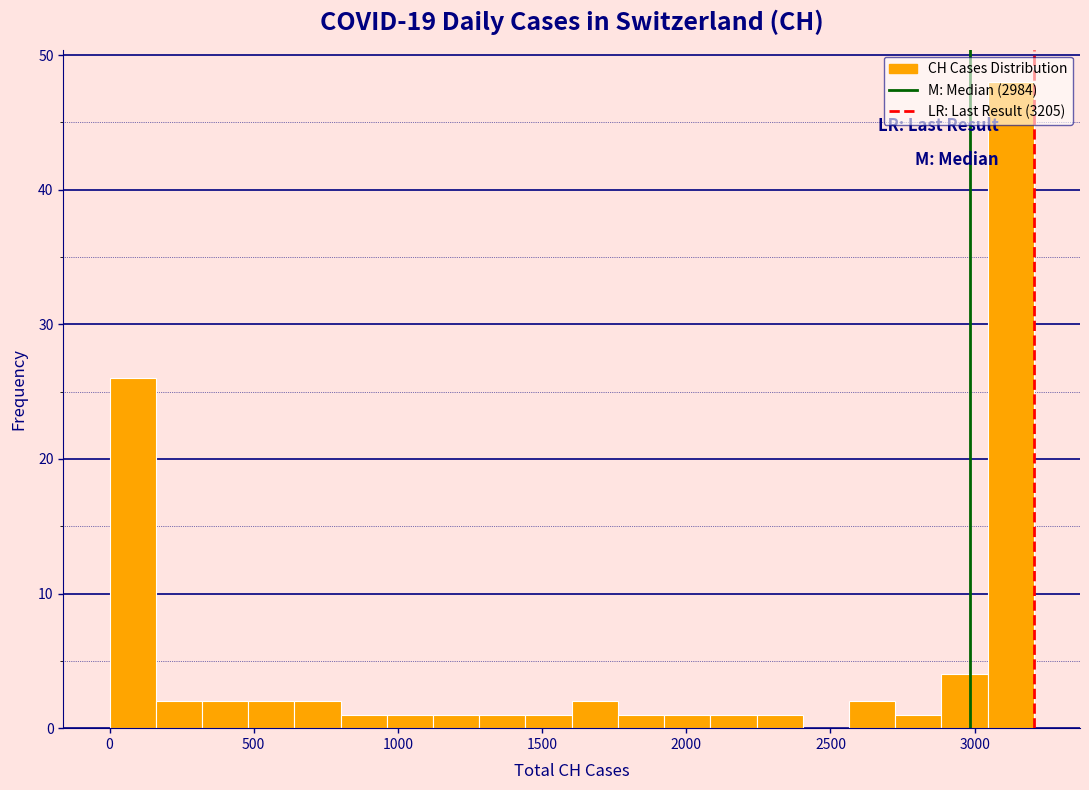

Read against the x-axis, roughly where is the centre of the tallest bar?

3100